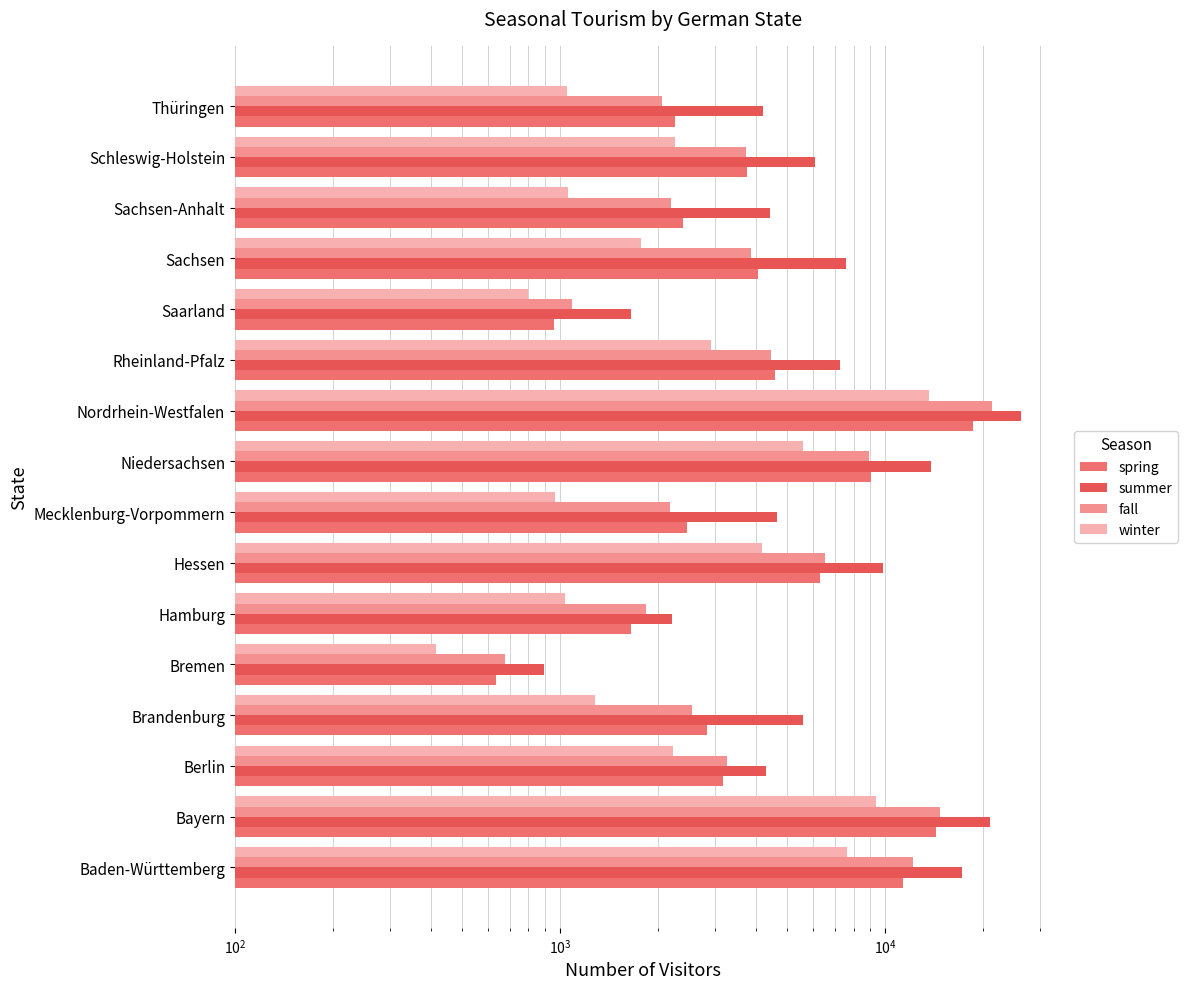

What is the minimum value for winter?

415